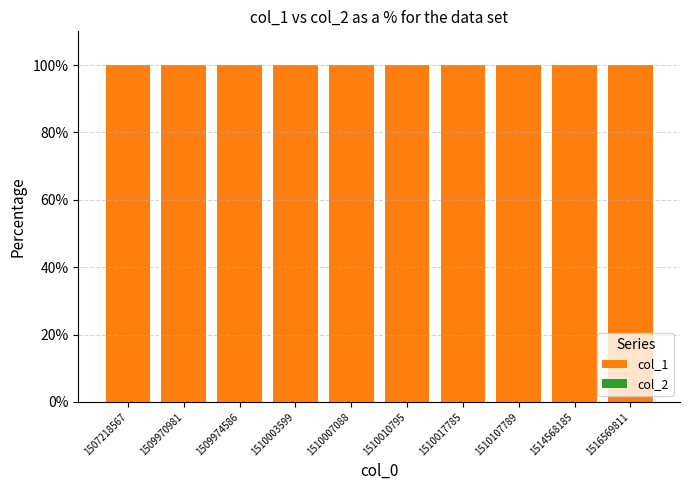

Rank the categories by col_2 value from lowest to highest.

1507218567, 1509970981, 1509974586, 1510003599, 1510007088, 1510010795, 1510017785, 1510107789, 1514568185, 1516569811